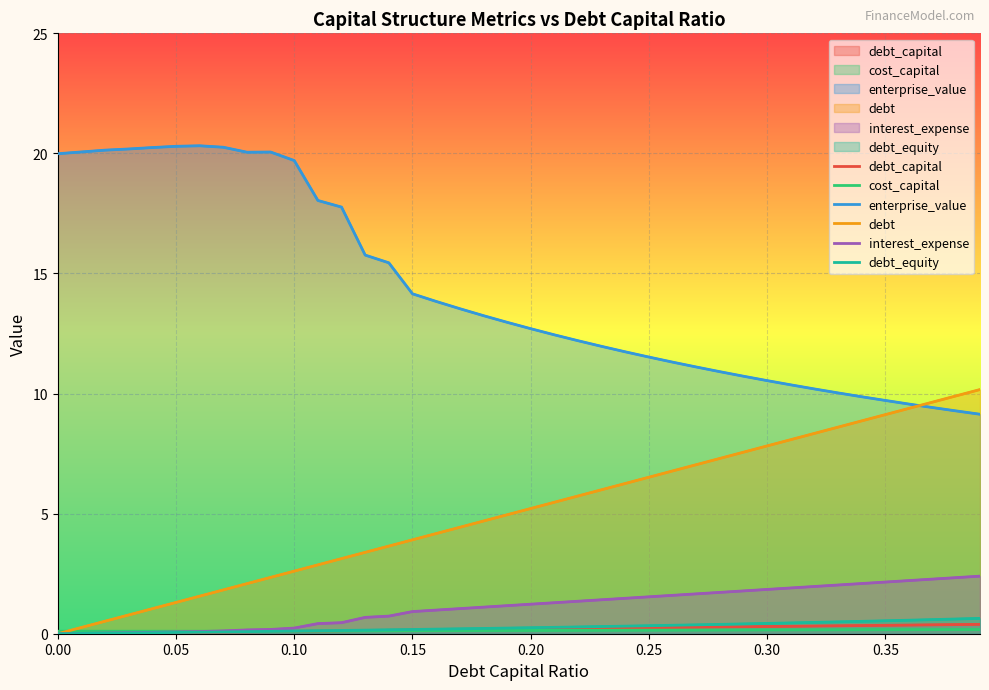

How many lines are shown in the chart?

6